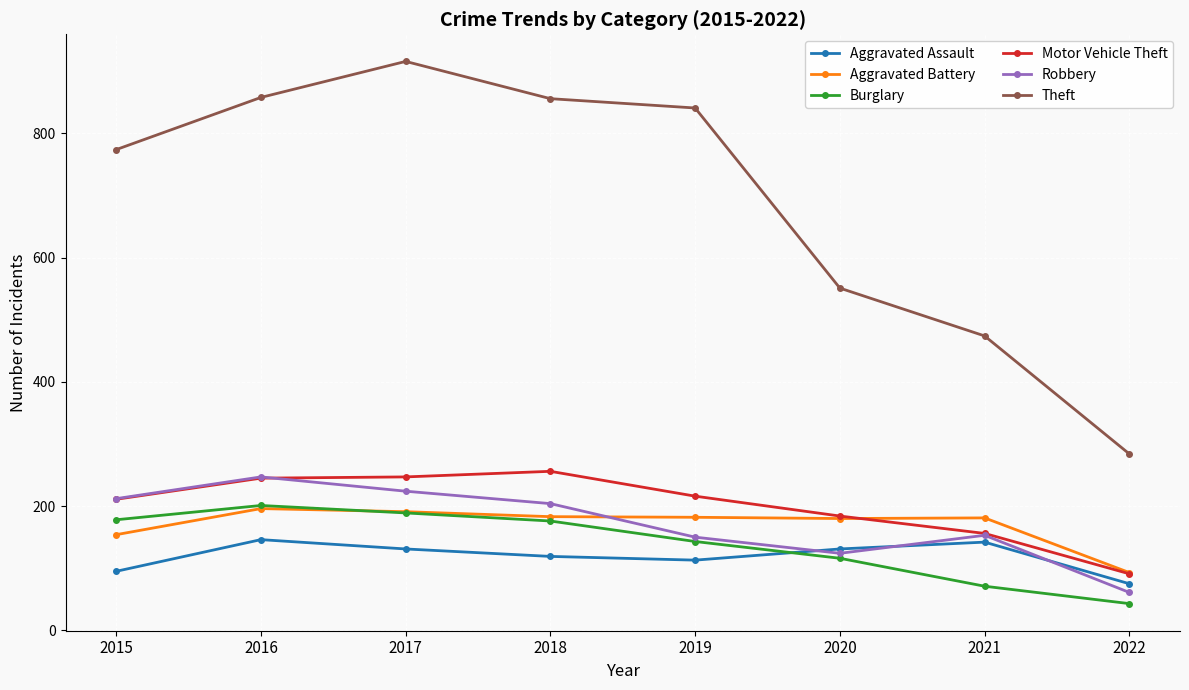

Does the chart have visible grid lines?

Yes